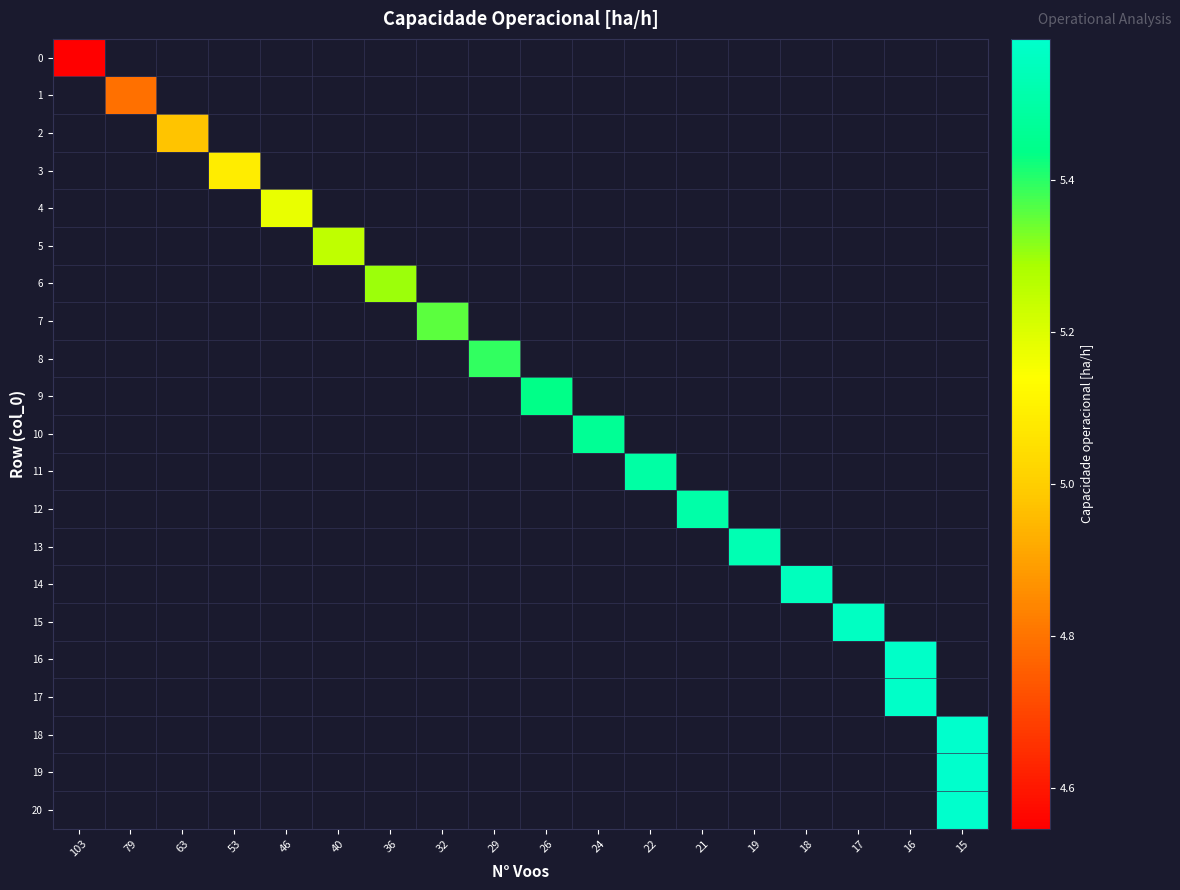

What is the maximum value shown in the chart?

5.6